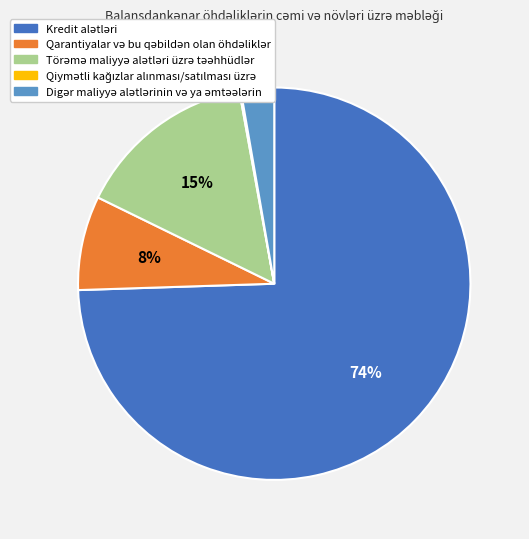

To the nearest percent, what is the average slice percentage?

20%